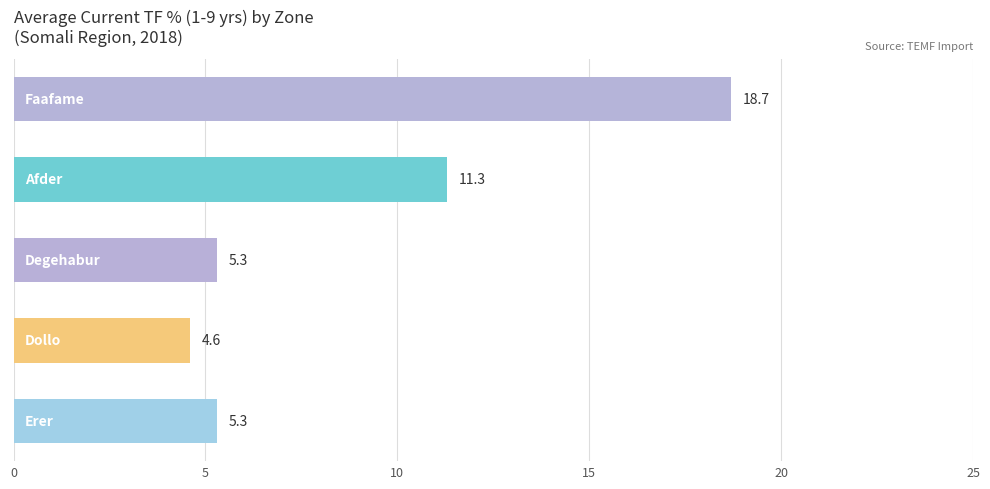

What is the difference between the maximum and minimum values?

14.1